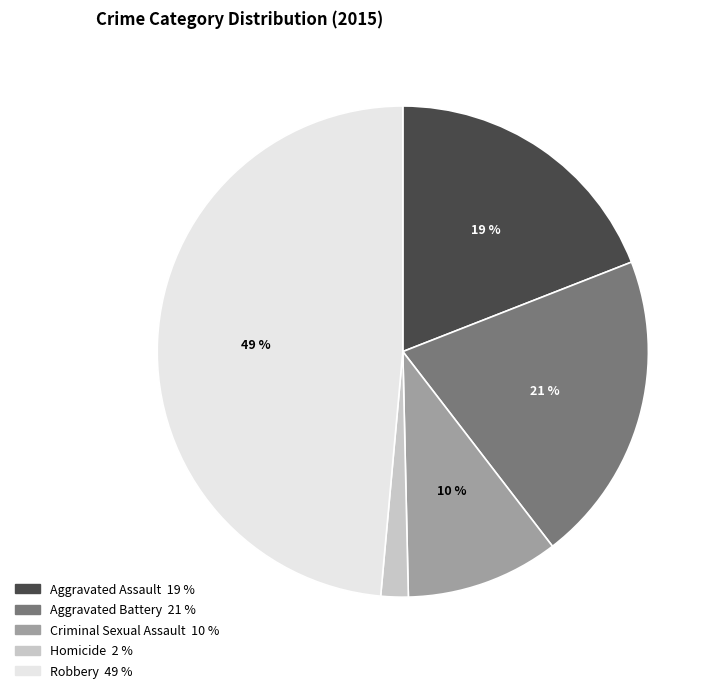

How many slices are in this pie chart?

5